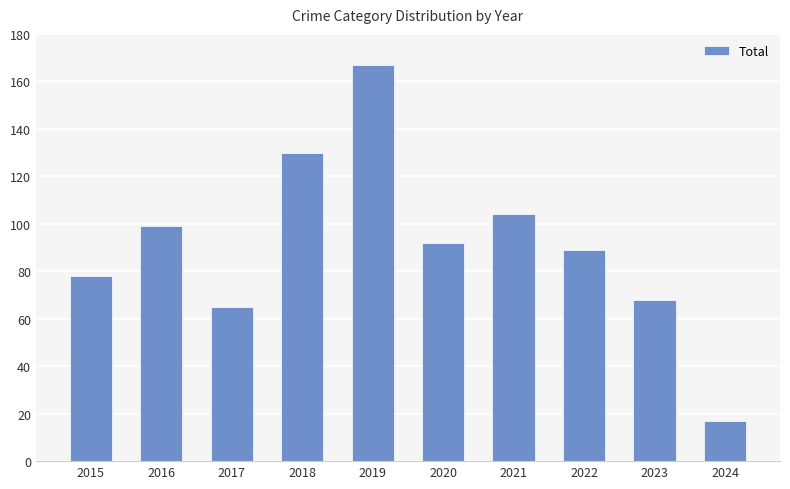

How many values are below 92?

5